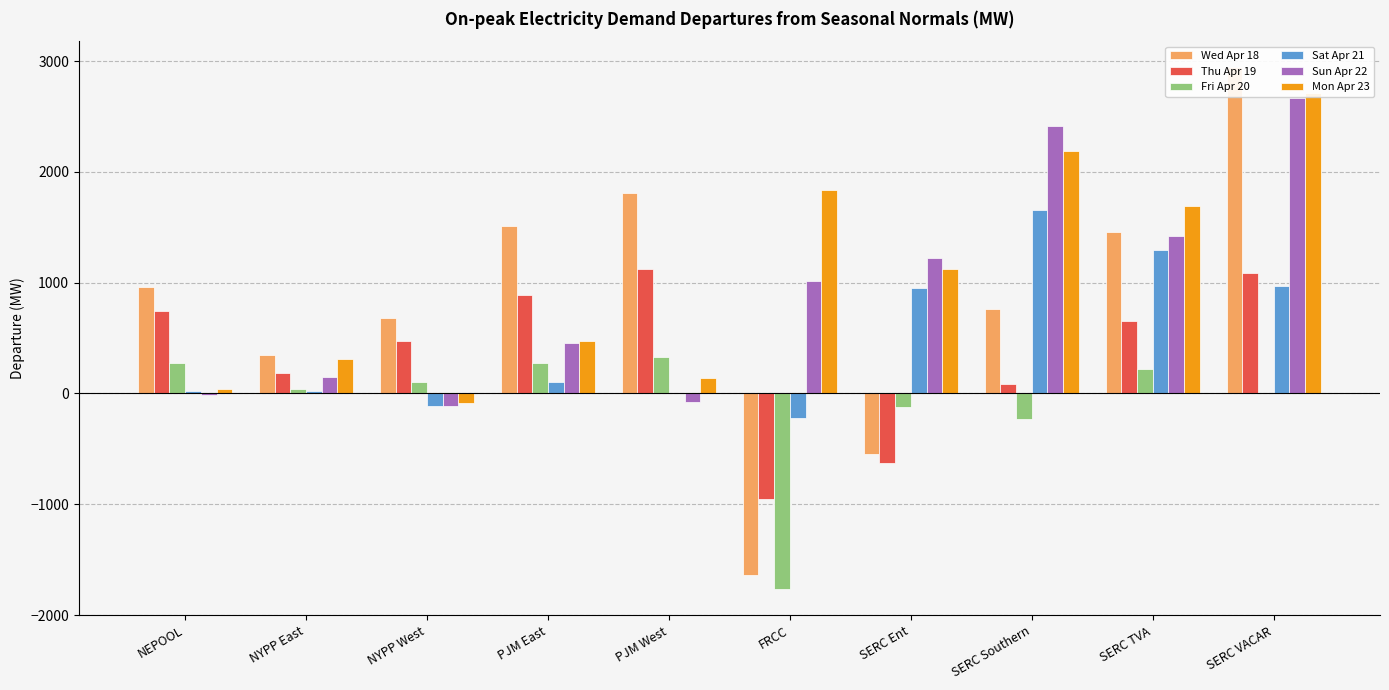

How many data points does each series have?

10